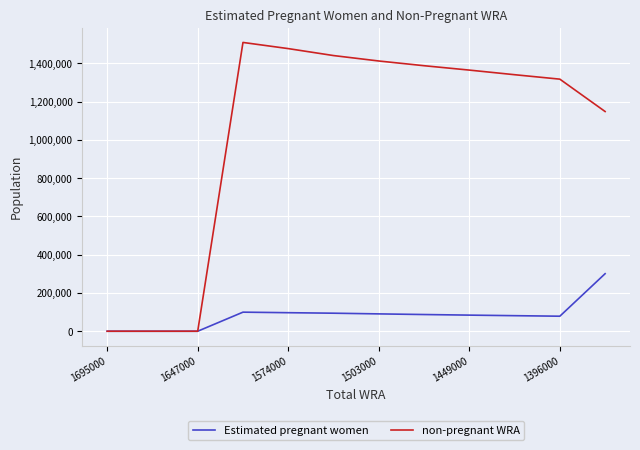

List the series in order of their overall mean, highest first.

non-pregnant WRA, Estimated pregnant women